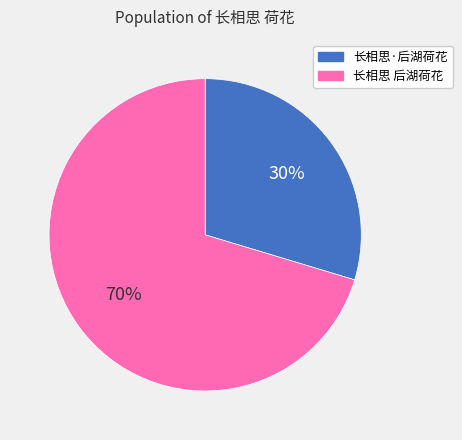

Rank the categories by value from highest to lowest.

长相思 后湖荷花, 长相思·后湖荷花